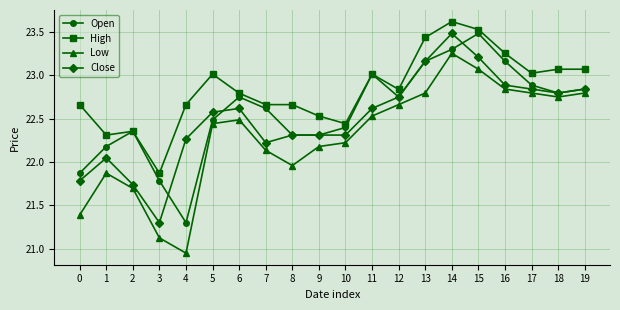

List the series in order of their overall mean, lowest first.

Low, Close, Open, High